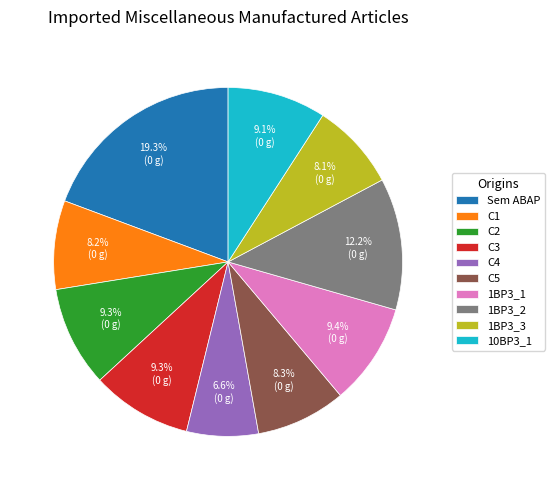

Approximately how many times larger is the value at 1BP3_1 compared to C4?

1.4